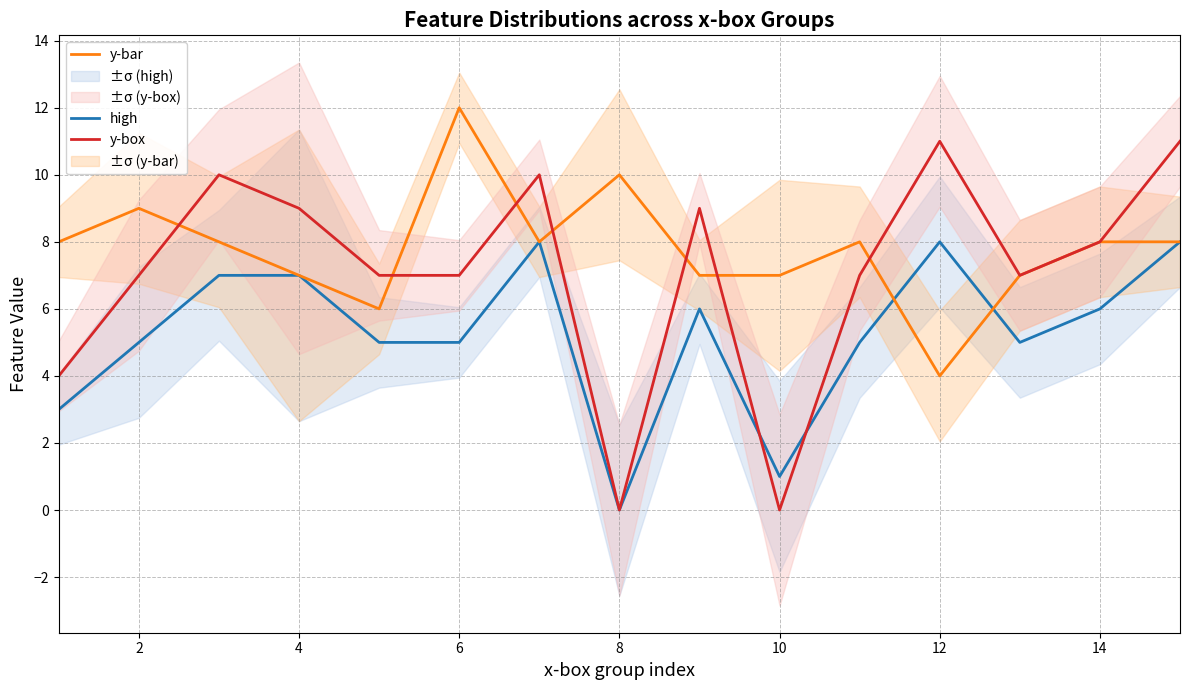

How many distinct data groups are displayed?

3